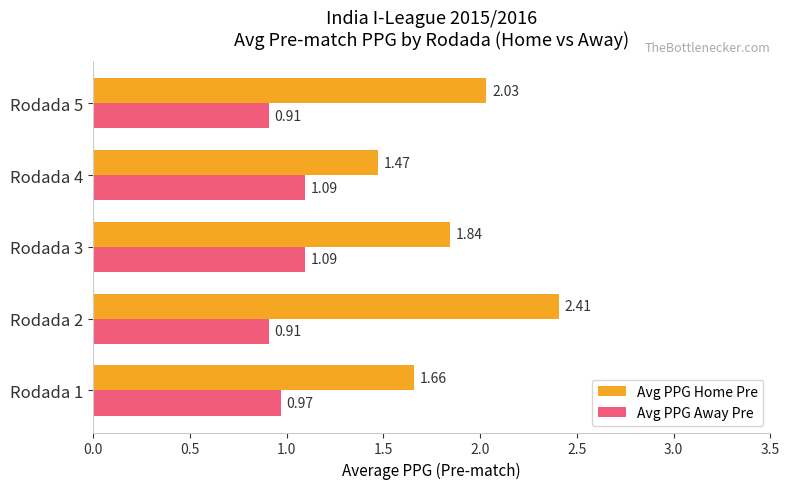

What is the sum of all Avg PPG Home Pre values?

9.4